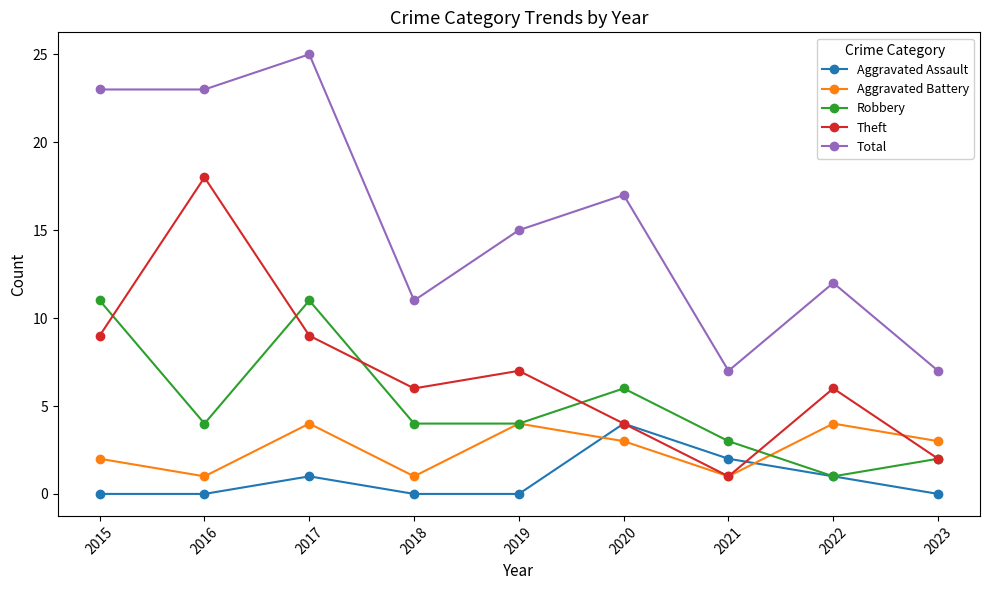

Count the number of categories in the chart.

9